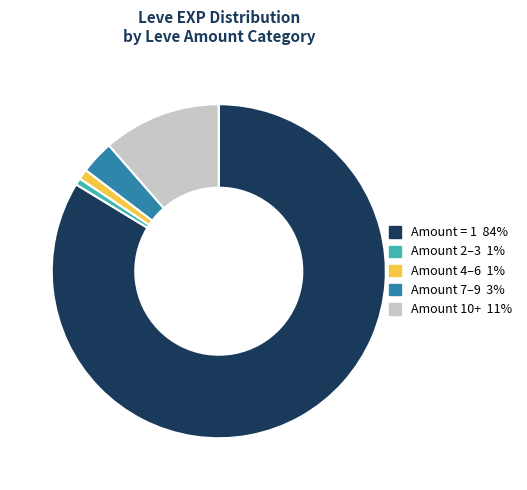

Count the number of slices in the pie.

5